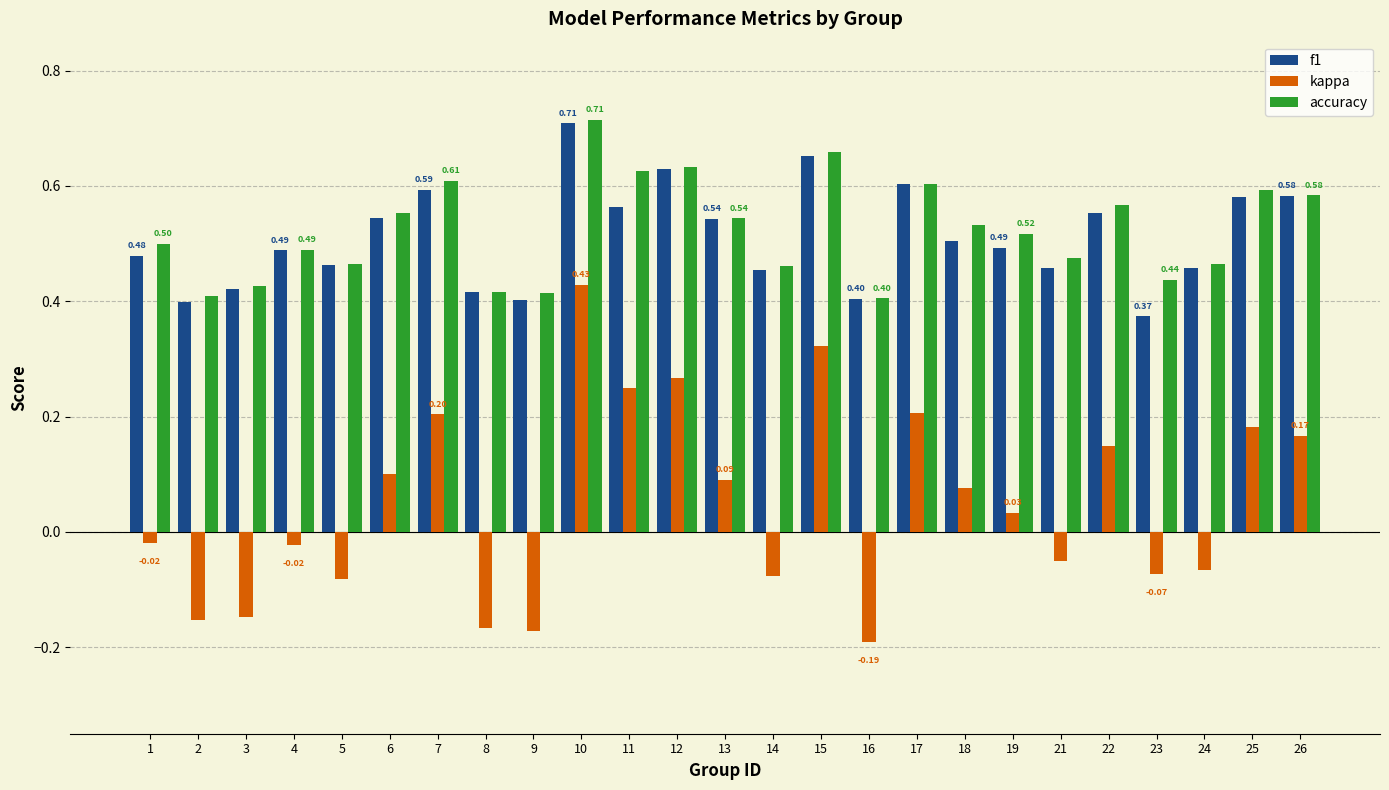

At which category is the sum across all series the highest?

10